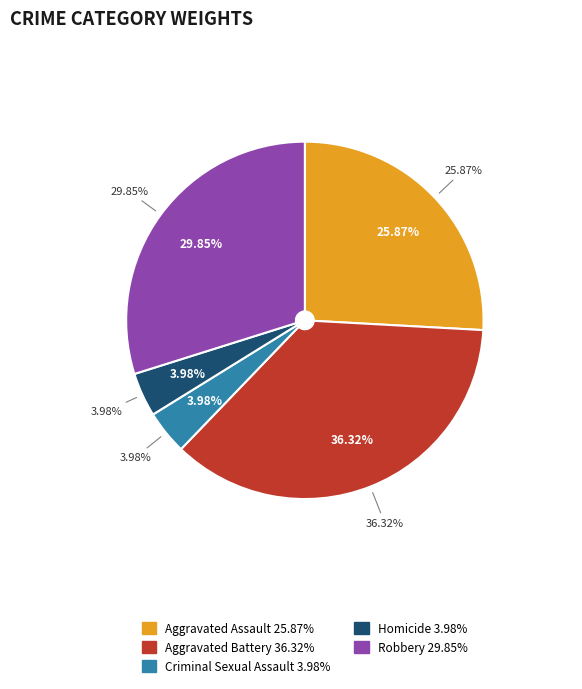

To the nearest percent, what is the combined percentage of Robbery and Criminal Sexual Assault?

34%